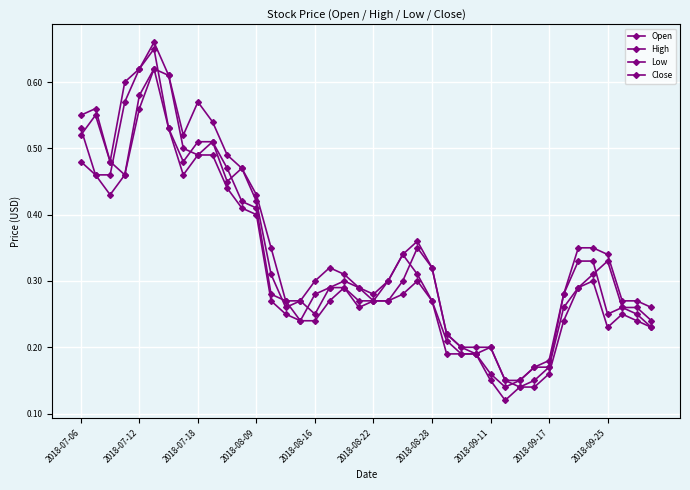

Count the number of categories in the chart.

40